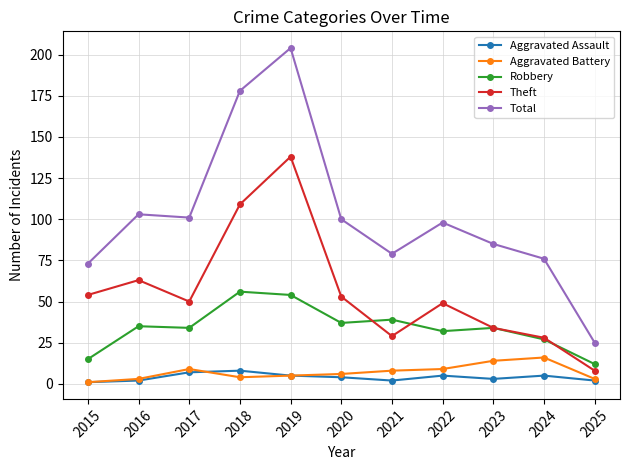

True or false: Theft and Aggravated Battery intersect in this chart.

False